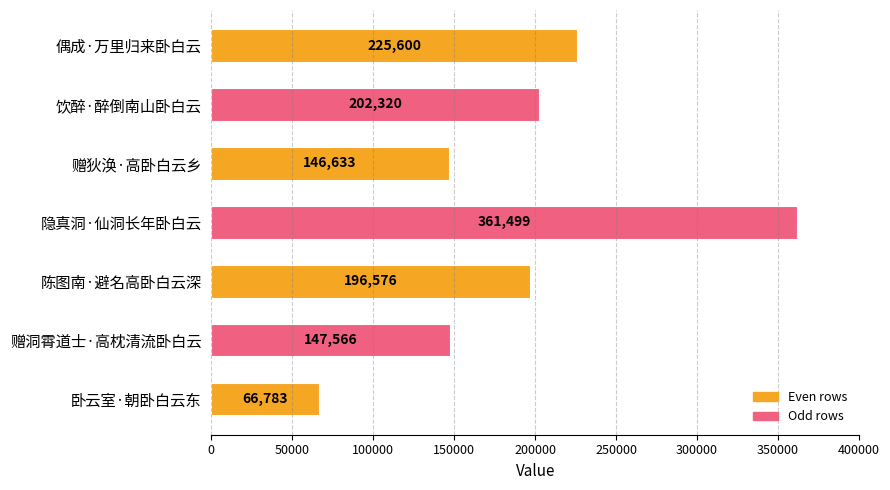

How many data points are less than 196576?

3